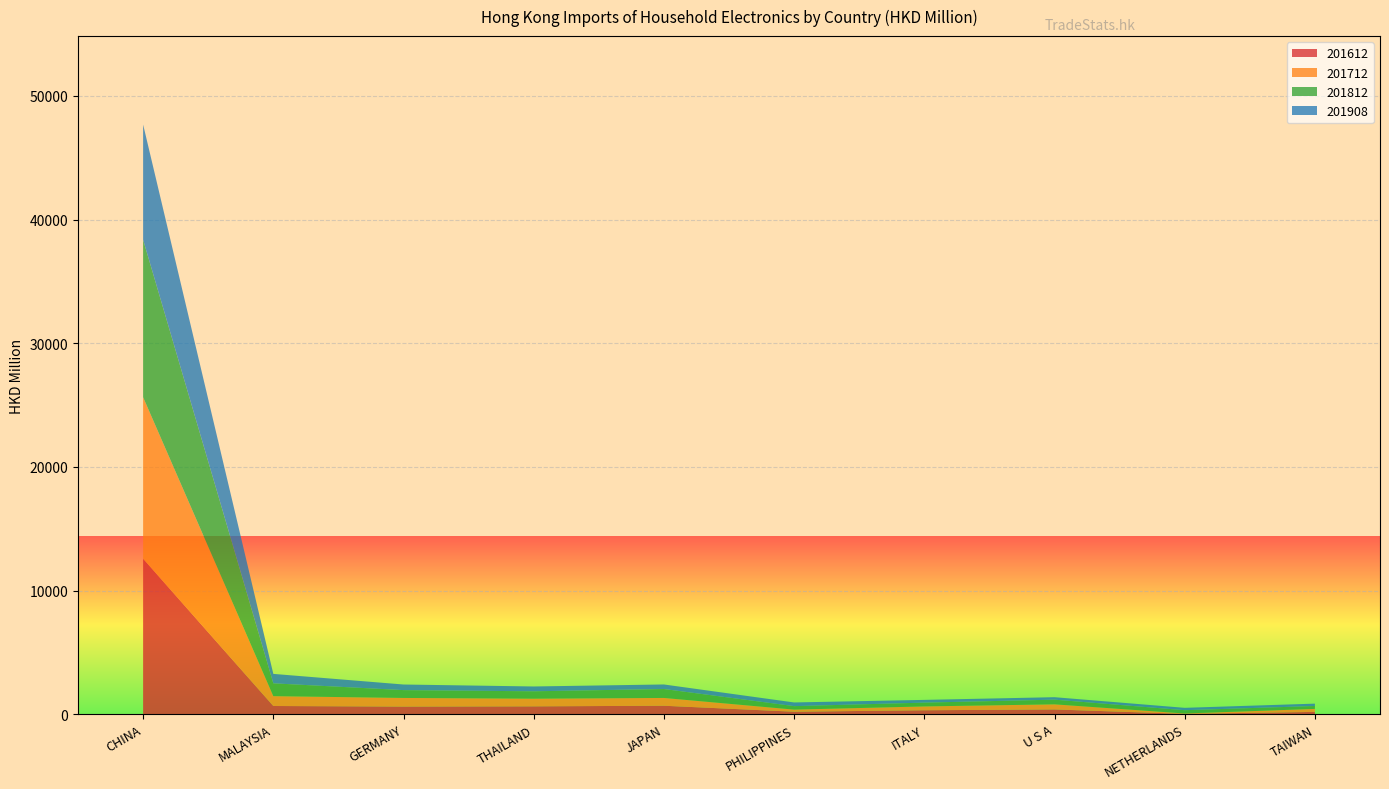

Reading left to right, list all the values displayed in this chart.

201612: CHINA=12571.8	MALAYSIA=664.0	GERMANY=616.7	THAILAND=635.8	JAPAN=684.5	PHILIPPINES=201.8	ITALY=319.5	U S A=385.2	NETHERLANDS=25.6	TAIWAN=186.7
201712: CHINA=13056.8	MALAYSIA=796.2	GERMANY=698.0	THAILAND=619.5	JAPAN=630.2	PHILIPPINES=169.9	ITALY=310.1	U S A=412.9	NETHERLANDS=33.0	TAIWAN=241.6
201812: CHINA=12735.5	MALAYSIA=1035.6	GERMANY=633.2	THAILAND=597.1	JAPAN=722.4	PHILIPPINES=280.5	ITALY=306.3	U S A=378.4	NETHERLANDS=265.0	TAIWAN=236.0
201908: CHINA=9314.4	MALAYSIA=764.3	GERMANY=453.0	THAILAND=390.0	JAPAN=367.9	PHILIPPINES=297.9	ITALY=222.5	U S A=199.0	NETHERLANDS=192.0	TAIWAN=190.6